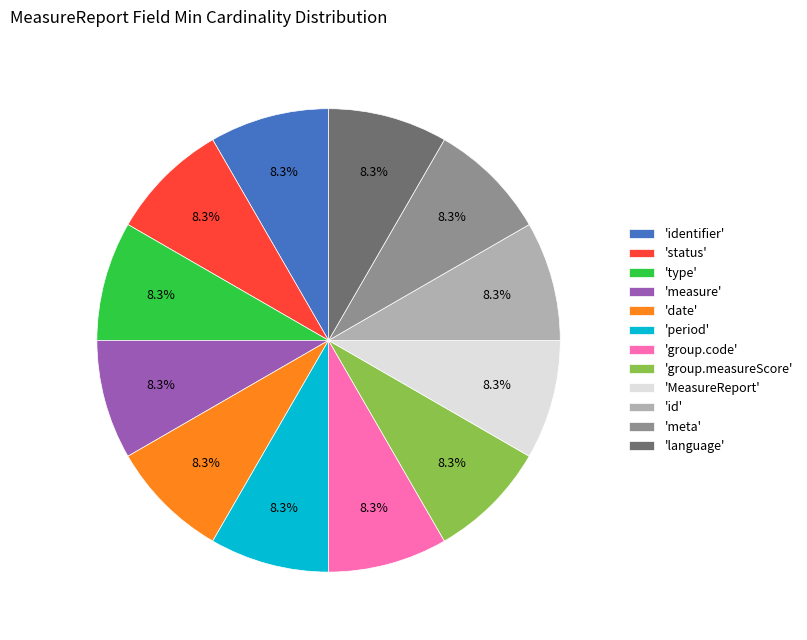

Combined, what portion of the pie is 'language' and 'identifier'?

16.7%